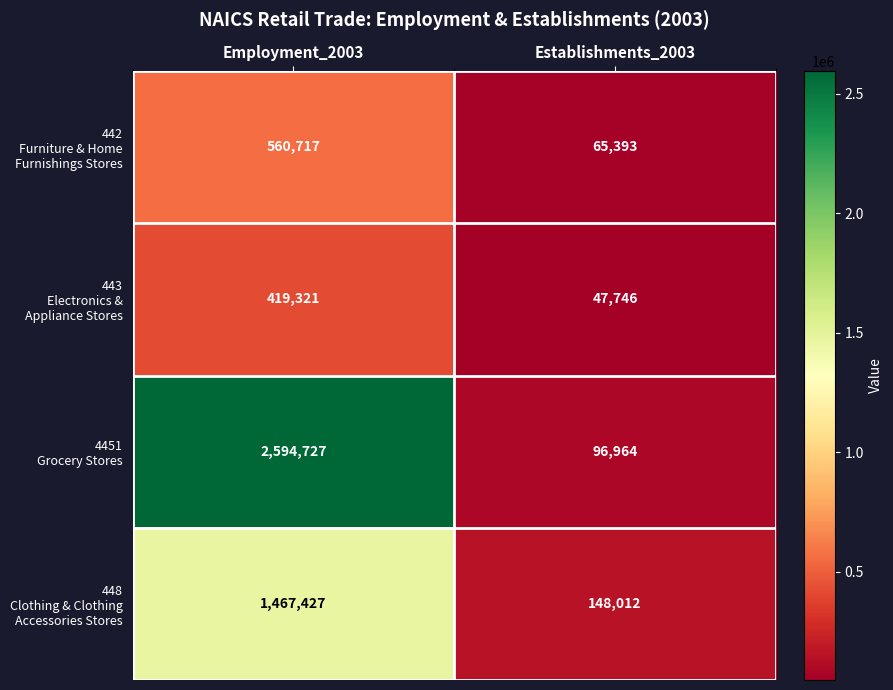

Which category has the highest value across all series?

Employment_2003